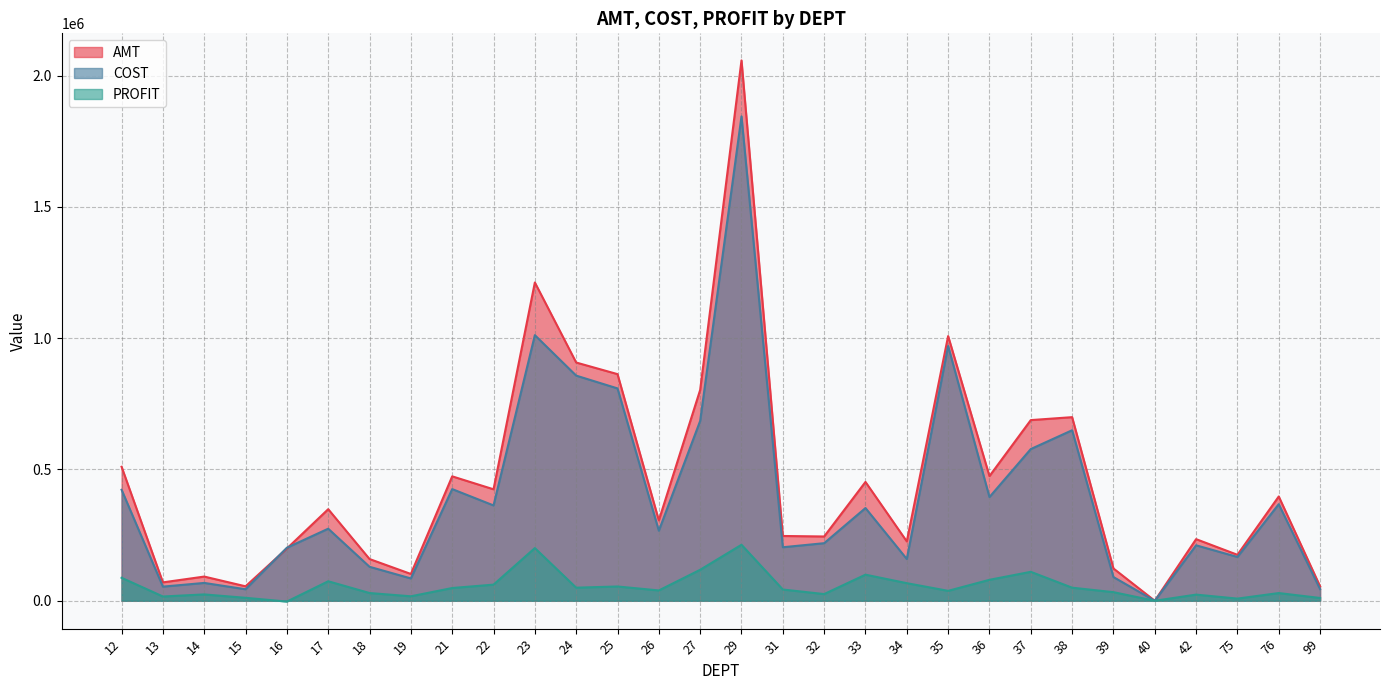

True or false: COST has more than 1 points higher than both neighbors.

True